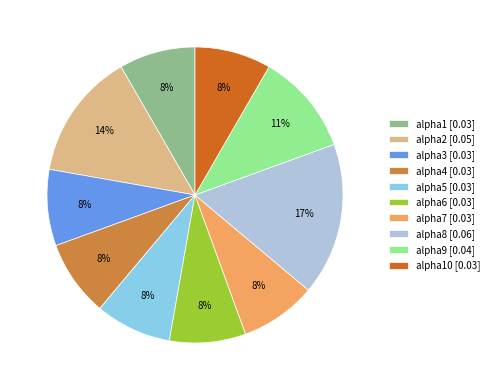

To the nearest percent, what is the average slice percentage?

10%